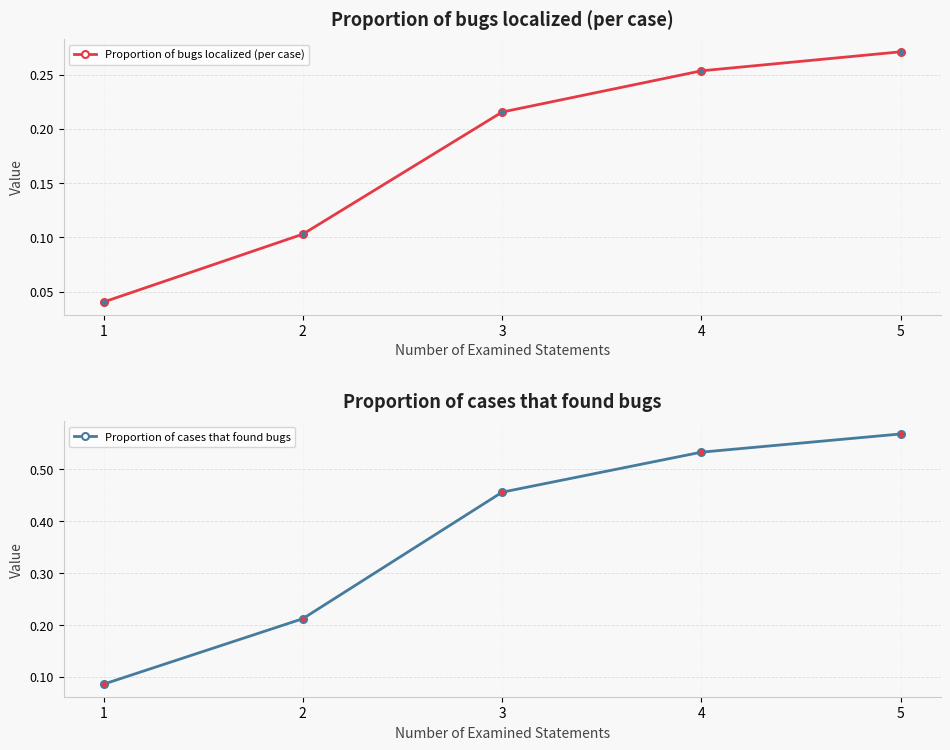

What is the sum of the Proportion of cases that found bugs values at 1 and 5?

0.7